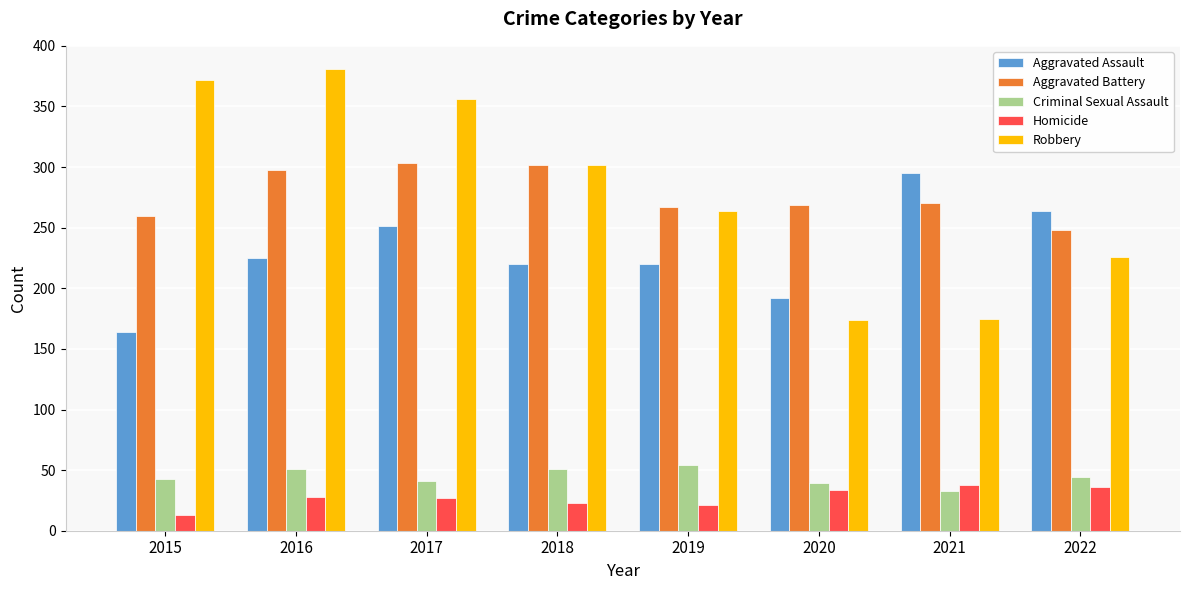

What is the smallest value displayed?

13